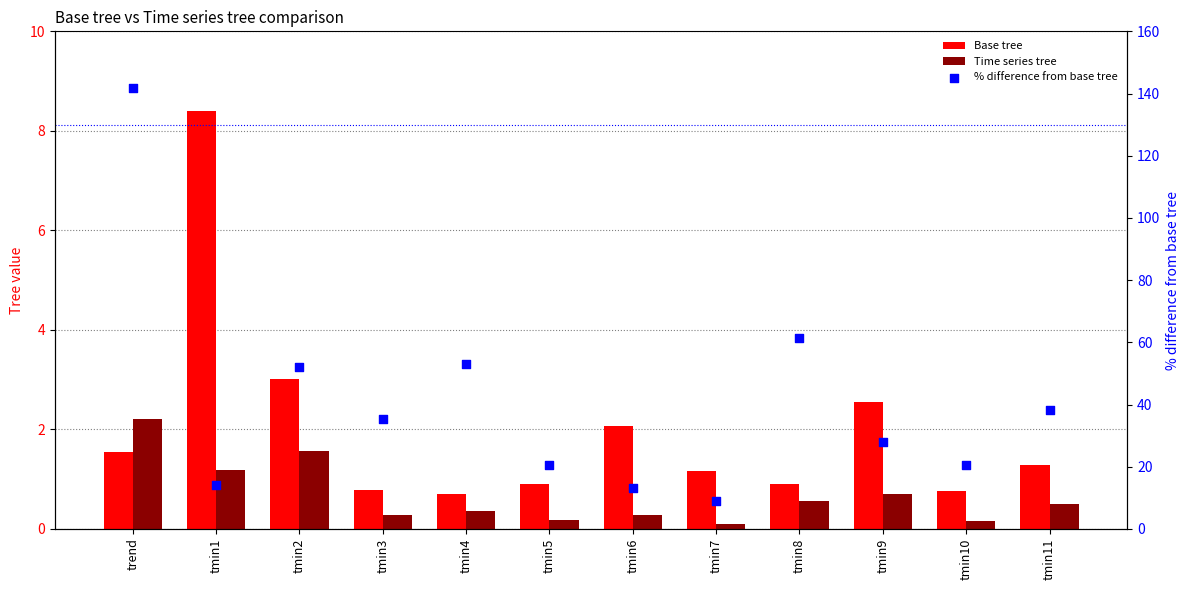

What are all the series names shown in the legend?

Base tree, Time series tree, % difference from base tree